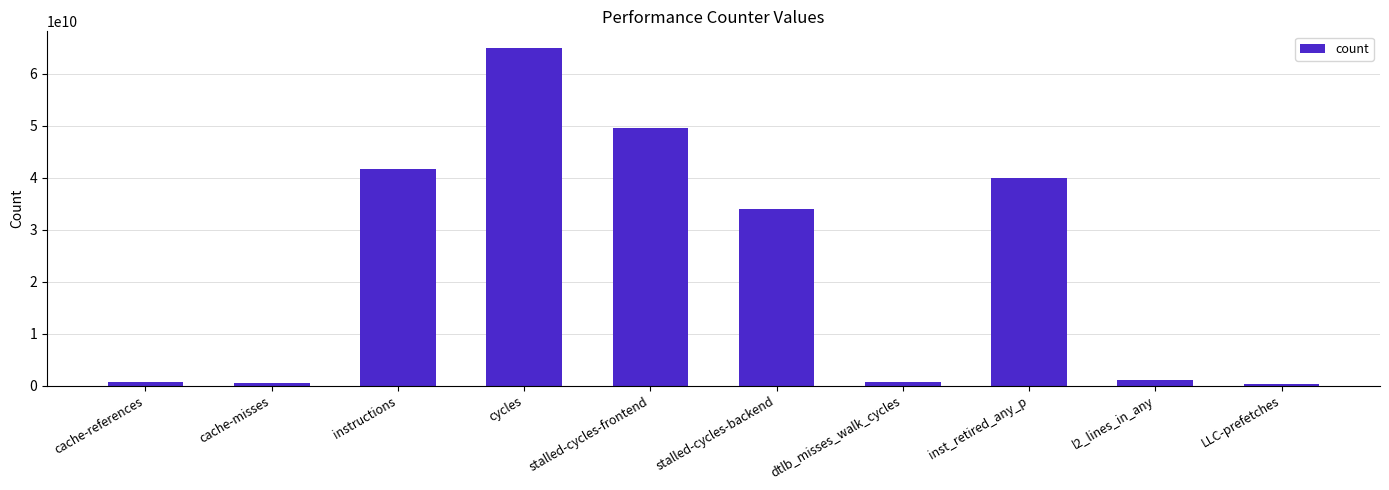

What is the average value?

23333609412